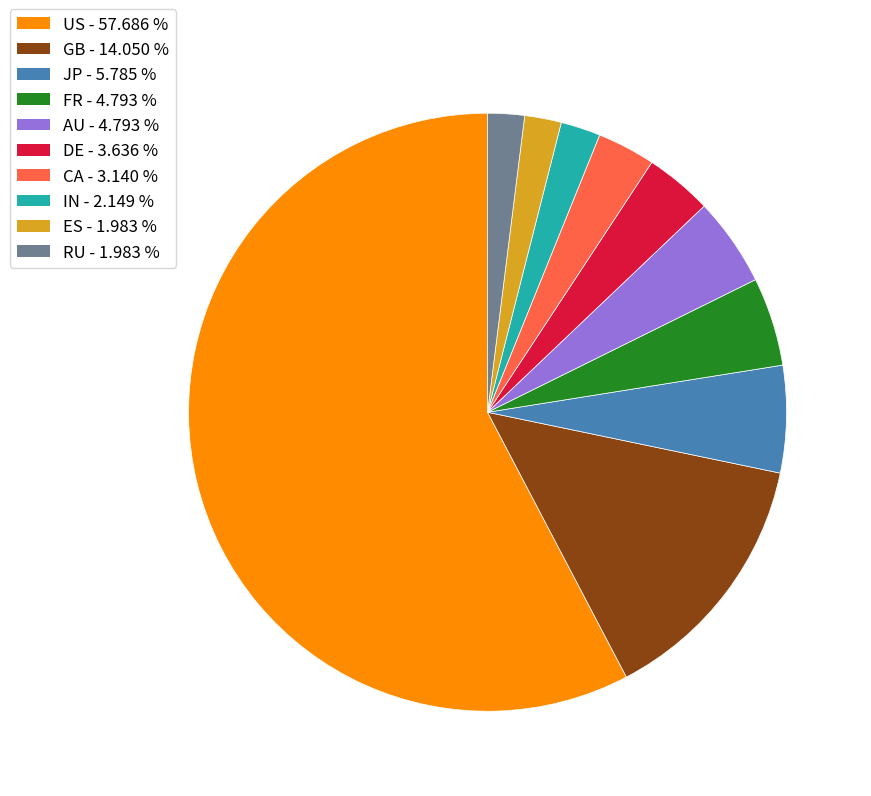

Which category has the biggest portion of the pie?

US